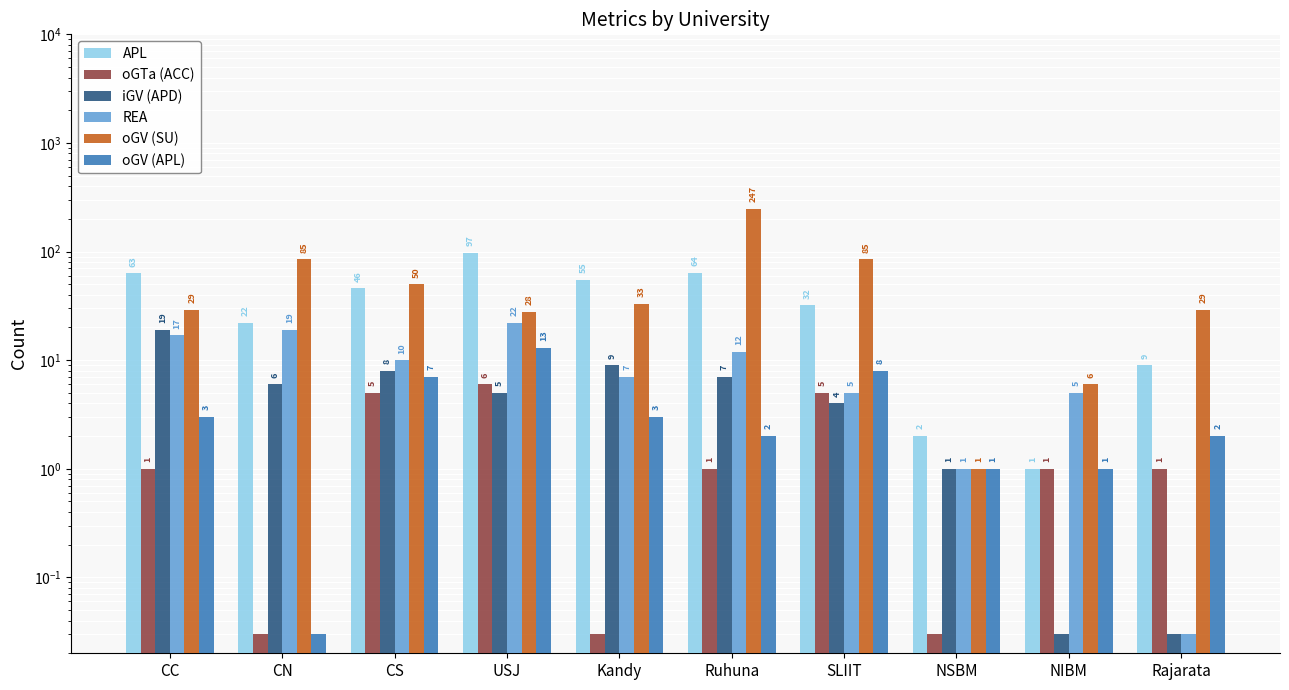

How many bars are there in total?

60